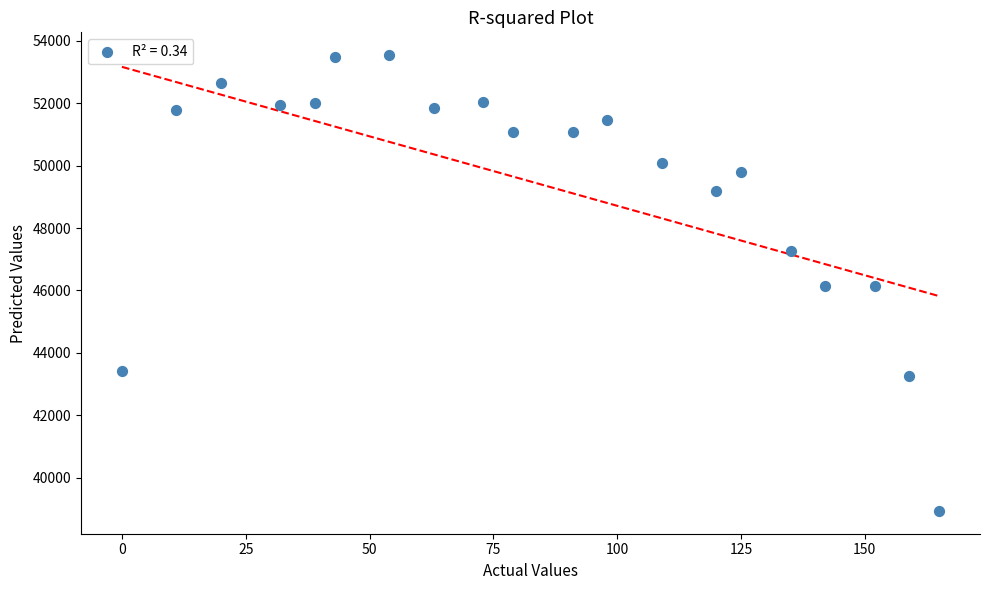

What is the range of Y values (max minus min)?

14617.3